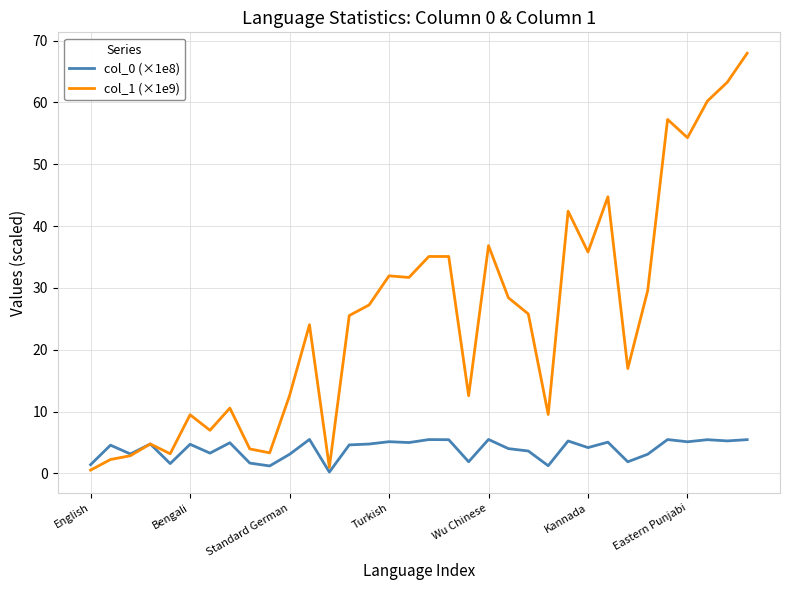

Which series has the largest range (max minus min)?

col_1 (×1e9)